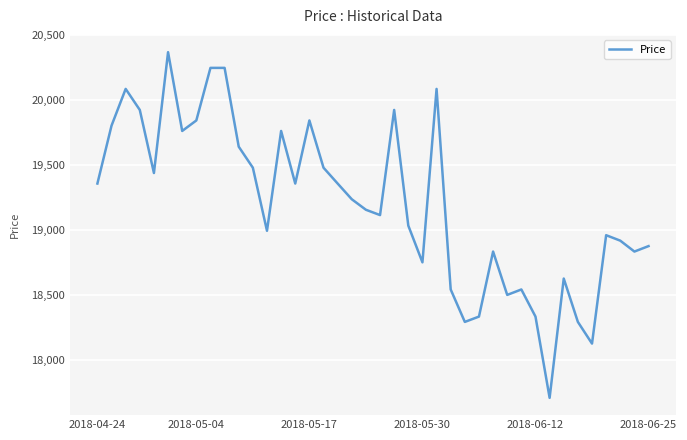

True or false: there are more than 1 points higher than both neighbors.

True